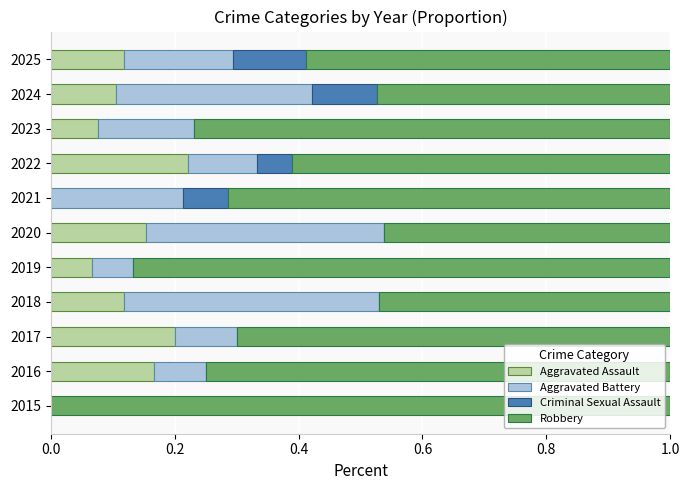

Is it true that Aggravated Assault equals 0.1 at 2024?

True